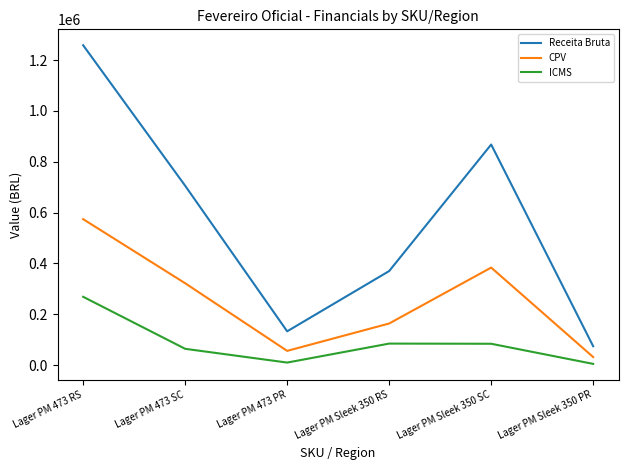

What is the sum of the Receita Bruta values at Lager PM 473 RS and Lager PM Sleek 350 RS?

1628583.7